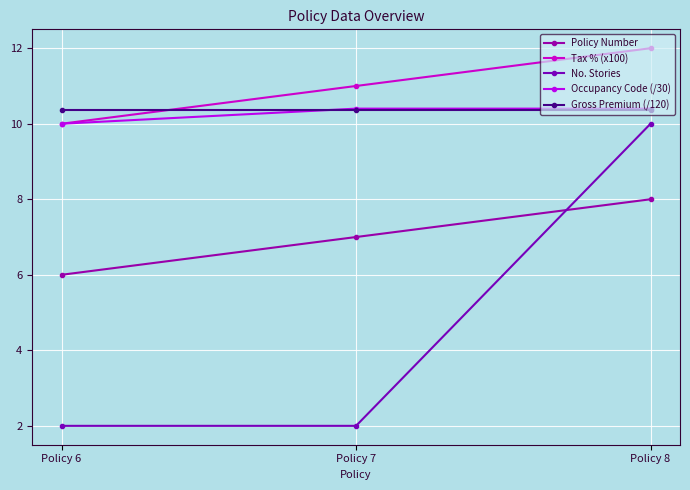

At how many categories does at least one series exceed 8?

3